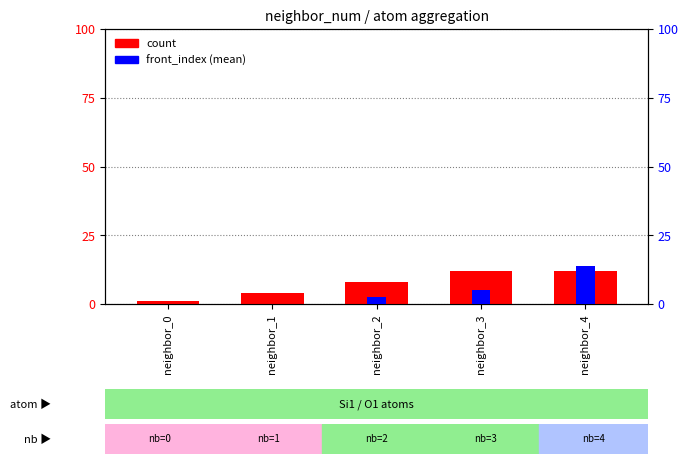

What is the value of the front_index bar at the 4th from the left?

5.0